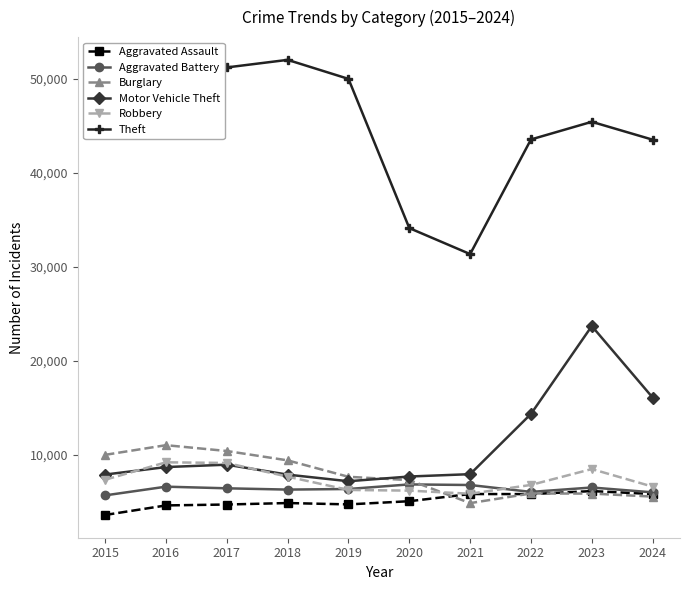

Does the chart have visible grid lines?

No